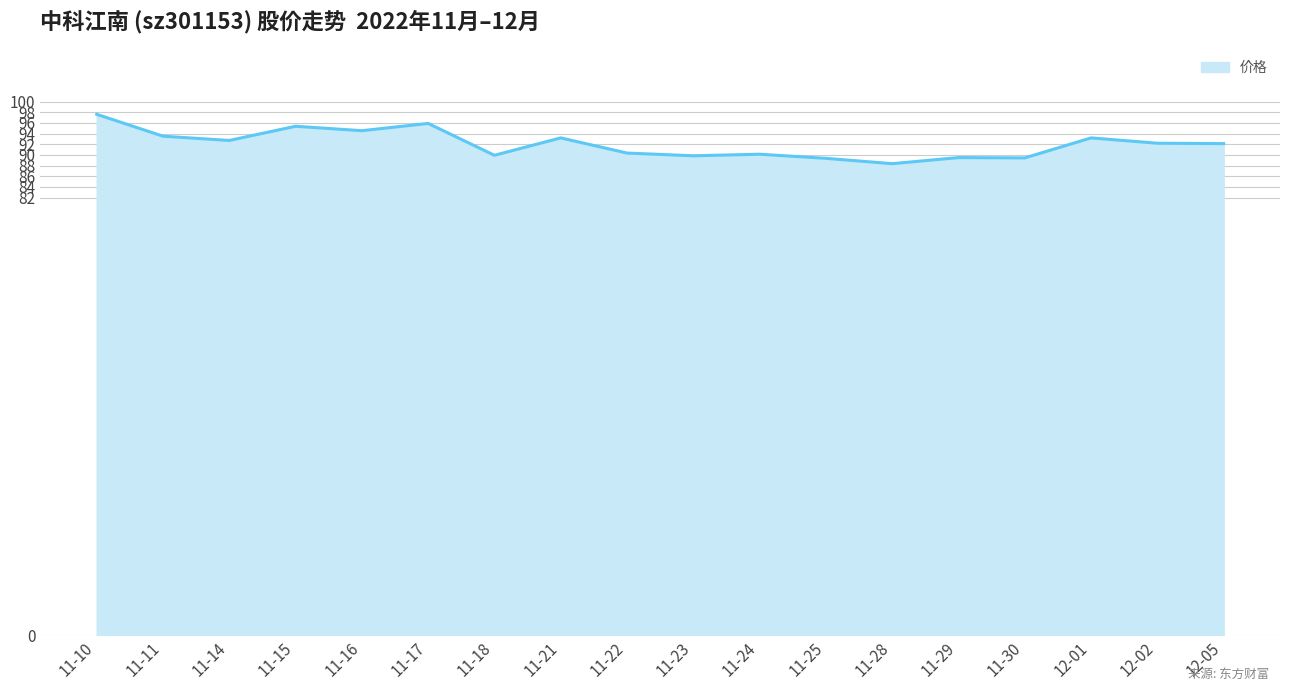

What position from the left is 11-28?

13